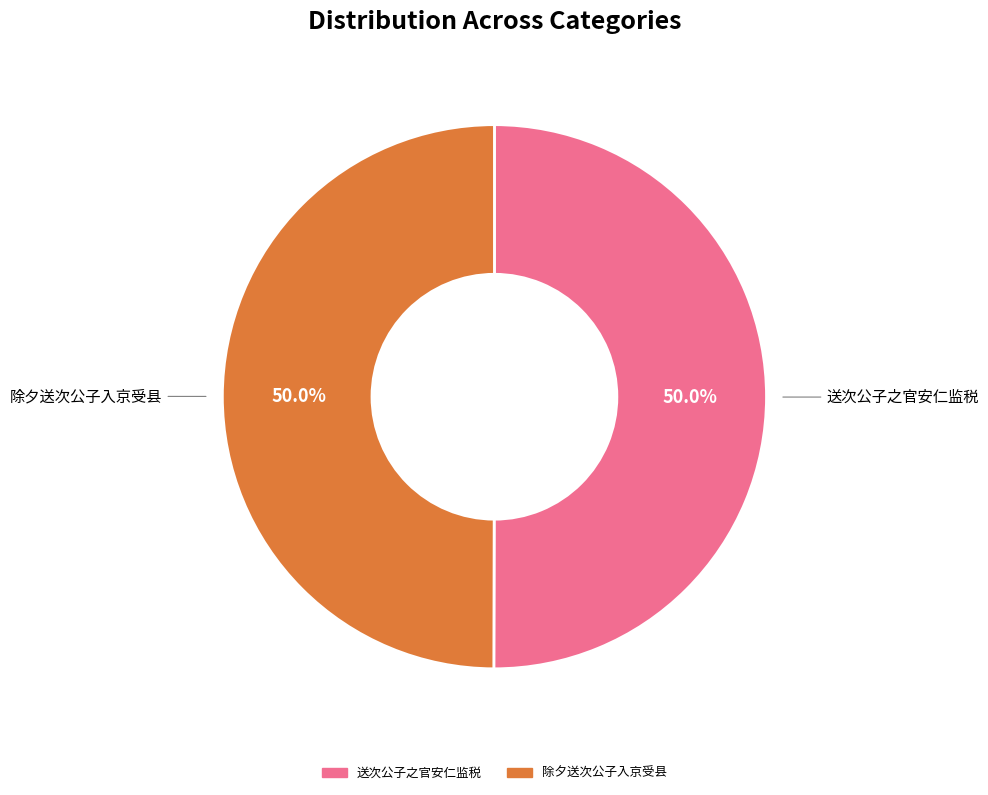

Which category has the smallest portion of the pie?

除夕送次公子入京受县